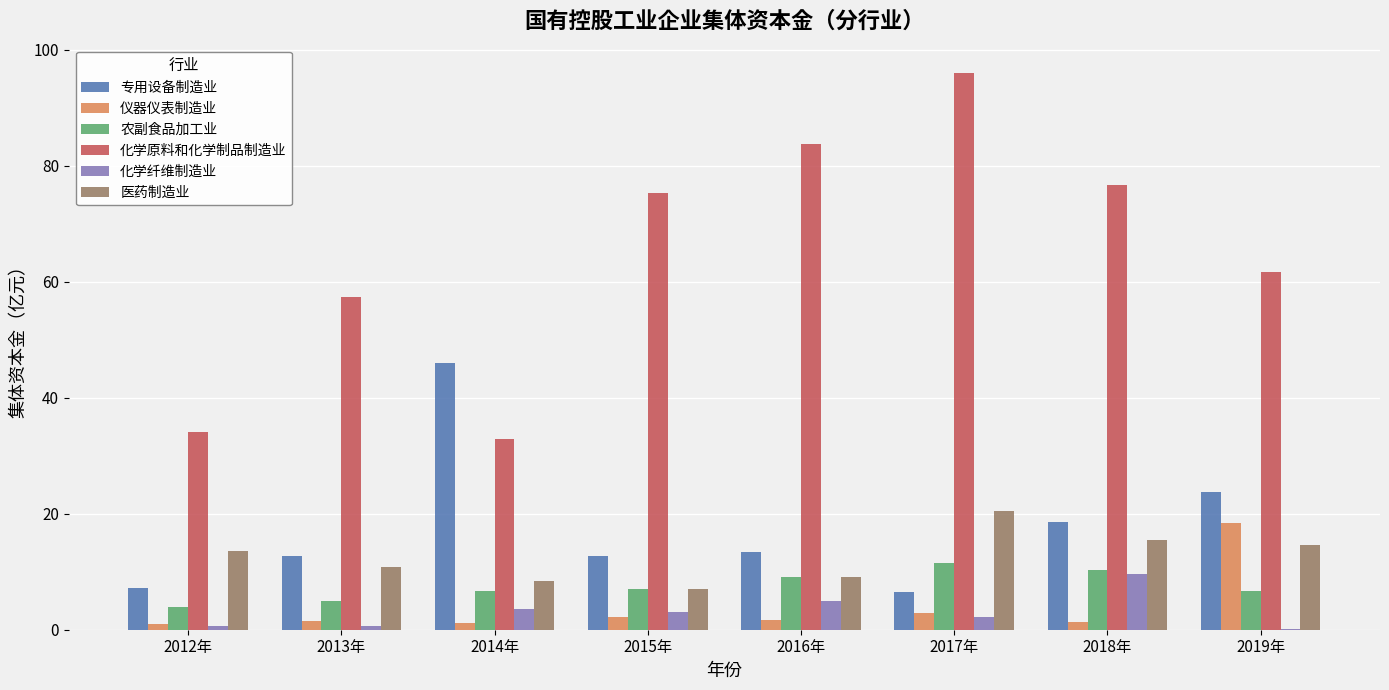

What is the total value across all series at 2019年?

125.1